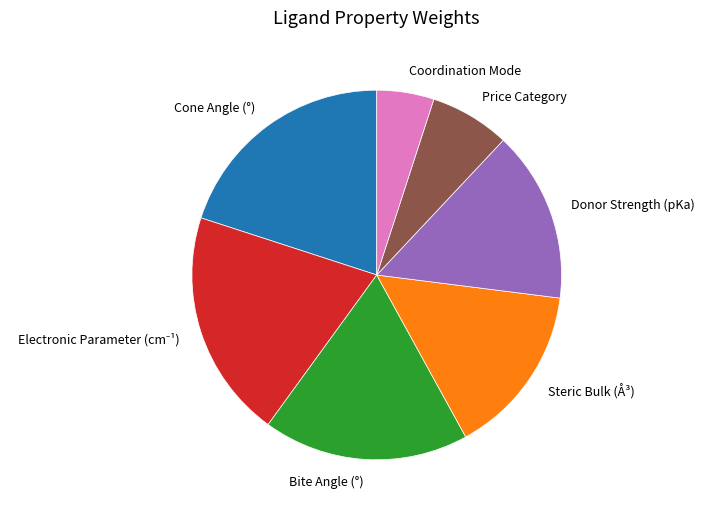

How many segments does this pie chart have?

7